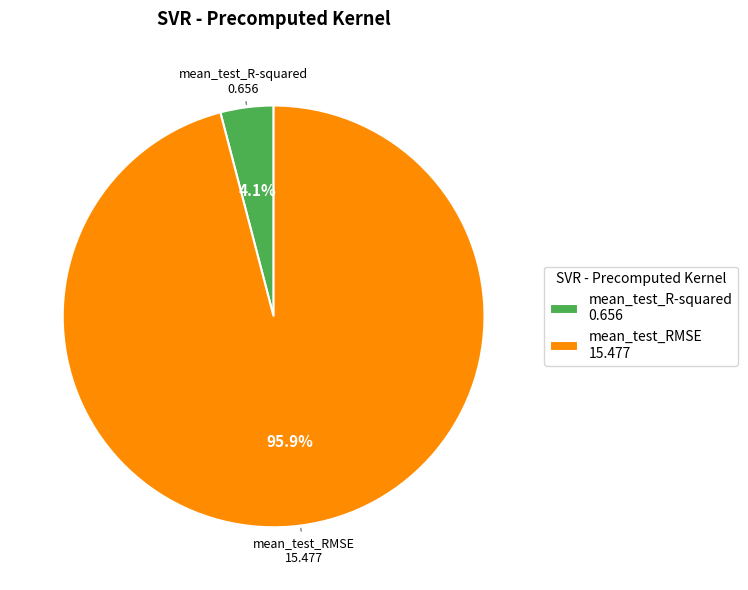

The mean_test_R-squared slice represents 4% of the pie. True or false?

True